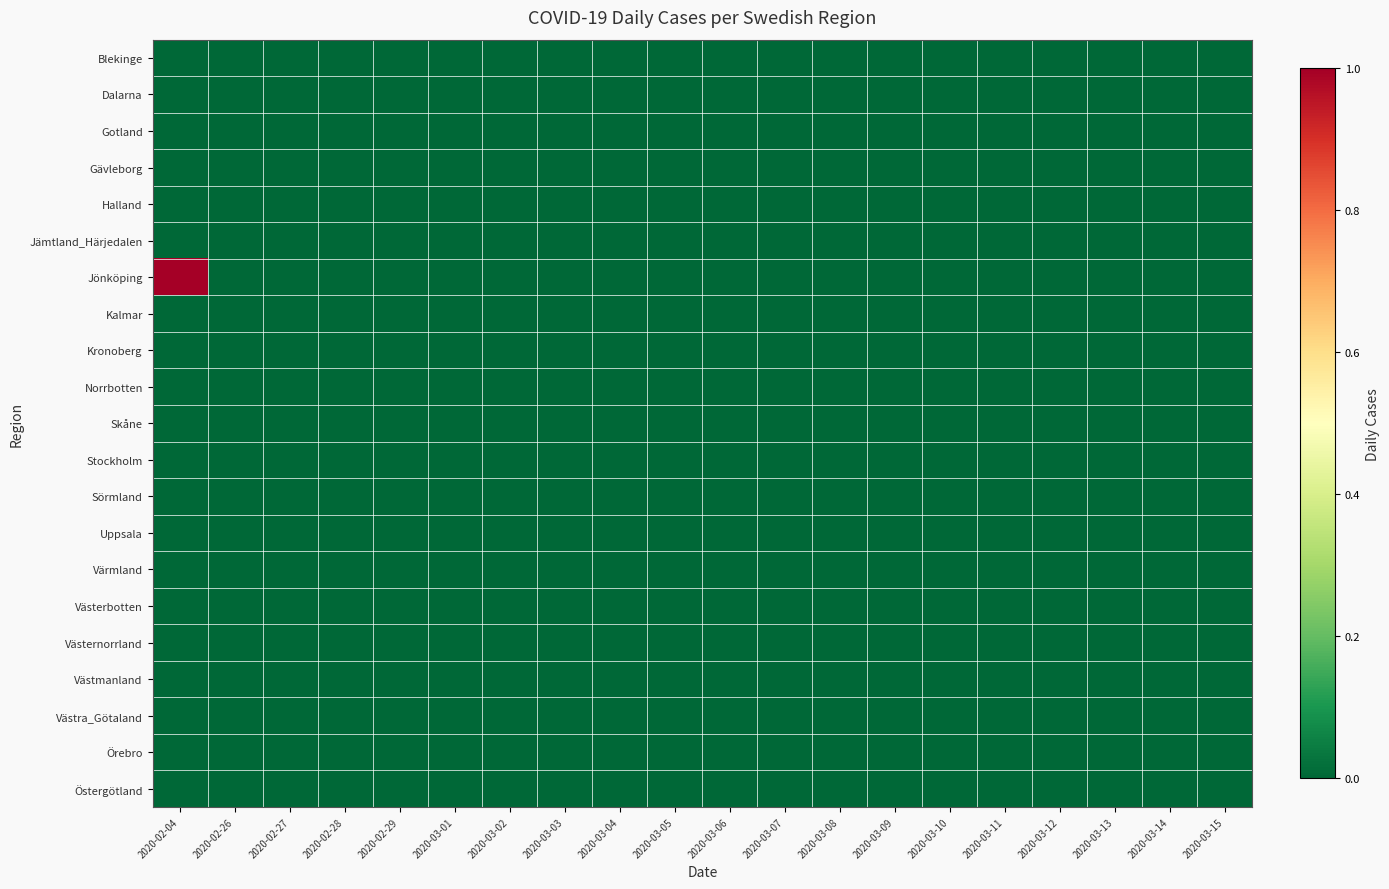

Reading left to right, list all the values displayed in this chart.

Blekinge: 2020-02-04=0	2020-02-26=0	2020-02-27=0	2020-02-28=0	2020-02-29=0	2020-03-01=0	2020-03-02=0	2020-03-03=0	2020-03-04=0	2020-03-05=0	2020-03-06=0	2020-03-07=0	2020-03-08=0	2020-03-09=0	2020-03-10=0	2020-03-11=0	2020-03-12=0	2020-03-13=0	2020-03-14=0	2020-03-15=0
Dalarna: 2020-02-04=0	2020-02-26=0	2020-02-27=0	2020-02-28=0	2020-02-29=0	2020-03-01=0	2020-03-02=0	2020-03-03=0	2020-03-04=0	2020-03-05=0	2020-03-06=0	2020-03-07=0	2020-03-08=0	2020-03-09=0	2020-03-10=0	2020-03-11=0	2020-03-12=0	2020-03-13=0	2020-03-14=0	2020-03-15=0
Gotland: 2020-02-04=0	2020-02-26=0	2020-02-27=0	2020-02-28=0	2020-02-29=0	2020-03-01=0	2020-03-02=0	2020-03-03=0	2020-03-04=0	2020-03-05=0	2020-03-06=0	2020-03-07=0	2020-03-08=0	2020-03-09=0	2020-03-10=0	2020-03-11=0	2020-03-12=0	2020-03-13=0	2020-03-14=0	2020-03-15=0
Gävleborg: 2020-02-04=0	2020-02-26=0	2020-02-27=0	2020-02-28=0	2020-02-29=0	2020-03-01=0	2020-03-02=0	2020-03-03=0	2020-03-04=0	2020-03-05=0	2020-03-06=0	2020-03-07=0	2020-03-08=0	2020-03-09=0	2020-03-10=0	2020-03-11=0	2020-03-12=0	2020-03-13=0	2020-03-14=0	2020-03-15=0
Halland: 2020-02-04=0	2020-02-26=0	2020-02-27=0	2020-02-28=0	2020-02-29=0	2020-03-01=0	2020-03-02=0	2020-03-03=0	2020-03-04=0	2020-03-05=0	2020-03-06=0	2020-03-07=0	2020-03-08=0	2020-03-09=0	2020-03-10=0	2020-03-11=0	2020-03-12=0	2020-03-13=0	2020-03-14=0	2020-03-15=0
Jämtland_Härjedalen: 2020-02-04=0	2020-02-26=0	2020-02-27=0	2020-02-28=0	2020-02-29=0	2020-03-01=0	2020-03-02=0	2020-03-03=0	2020-03-04=0	2020-03-05=0	2020-03-06=0	2020-03-07=0	2020-03-08=0	2020-03-09=0	2020-03-10=0	2020-03-11=0	2020-03-12=0	2020-03-13=0	2020-03-14=0	2020-03-15=0
Jönköping: 2020-02-04=1	2020-02-26=0	2020-02-27=0	2020-02-28=0	2020-02-29=0	2020-03-01=0	2020-03-02=0	2020-03-03=0	2020-03-04=0	2020-03-05=0	2020-03-06=0	2020-03-07=0	2020-03-08=0	2020-03-09=0	2020-03-10=0	2020-03-11=0	2020-03-12=0	2020-03-13=0	2020-03-14=0	2020-03-15=0
Kalmar: 2020-02-04=0	2020-02-26=0	2020-02-27=0	2020-02-28=0	2020-02-29=0	2020-03-01=0	2020-03-02=0	2020-03-03=0	2020-03-04=0	2020-03-05=0	2020-03-06=0	2020-03-07=0	2020-03-08=0	2020-03-09=0	2020-03-10=0	2020-03-11=0	2020-03-12=0	2020-03-13=0	2020-03-14=0	2020-03-15=0
Kronoberg: 2020-02-04=0	2020-02-26=0	2020-02-27=0	2020-02-28=0	2020-02-29=0	2020-03-01=0	2020-03-02=0	2020-03-03=0	2020-03-04=0	2020-03-05=0	2020-03-06=0	2020-03-07=0	2020-03-08=0	2020-03-09=0	2020-03-10=0	2020-03-11=0	2020-03-12=0	2020-03-13=0	2020-03-14=0	2020-03-15=0
Norrbotten: 2020-02-04=0	2020-02-26=0	2020-02-27=0	2020-02-28=0	2020-02-29=0	2020-03-01=0	2020-03-02=0	2020-03-03=0	2020-03-04=0	2020-03-05=0	2020-03-06=0	2020-03-07=0	2020-03-08=0	2020-03-09=0	2020-03-10=0	2020-03-11=0	2020-03-12=0	2020-03-13=0	2020-03-14=0	2020-03-15=0
Skåne: 2020-02-04=0	2020-02-26=0	2020-02-27=0	2020-02-28=0	2020-02-29=0	2020-03-01=0	2020-03-02=0	2020-03-03=0	2020-03-04=0	2020-03-05=0	2020-03-06=0	2020-03-07=0	2020-03-08=0	2020-03-09=0	2020-03-10=0	2020-03-11=0	2020-03-12=0	2020-03-13=0	2020-03-14=0	2020-03-15=0
Stockholm: 2020-02-04=0	2020-02-26=0	2020-02-27=0	2020-02-28=0	2020-02-29=0	2020-03-01=0	2020-03-02=0	2020-03-03=0	2020-03-04=0	2020-03-05=0	2020-03-06=0	2020-03-07=0	2020-03-08=0	2020-03-09=0	2020-03-10=0	2020-03-11=0	2020-03-12=0	2020-03-13=0	2020-03-14=0	2020-03-15=0
Sörmland: 2020-02-04=0	2020-02-26=0	2020-02-27=0	2020-02-28=0	2020-02-29=0	2020-03-01=0	2020-03-02=0	2020-03-03=0	2020-03-04=0	2020-03-05=0	2020-03-06=0	2020-03-07=0	2020-03-08=0	2020-03-09=0	2020-03-10=0	2020-03-11=0	2020-03-12=0	2020-03-13=0	2020-03-14=0	2020-03-15=0
Uppsala: 2020-02-04=0	2020-02-26=0	2020-02-27=0	2020-02-28=0	2020-02-29=0	2020-03-01=0	2020-03-02=0	2020-03-03=0	2020-03-04=0	2020-03-05=0	2020-03-06=0	2020-03-07=0	2020-03-08=0	2020-03-09=0	2020-03-10=0	2020-03-11=0	2020-03-12=0	2020-03-13=0	2020-03-14=0	2020-03-15=0
Värmland: 2020-02-04=0	2020-02-26=0	2020-02-27=0	2020-02-28=0	2020-02-29=0	2020-03-01=0	2020-03-02=0	2020-03-03=0	2020-03-04=0	2020-03-05=0	2020-03-06=0	2020-03-07=0	2020-03-08=0	2020-03-09=0	2020-03-10=0	2020-03-11=0	2020-03-12=0	2020-03-13=0	2020-03-14=0	2020-03-15=0
Västerbotten: 2020-02-04=0	2020-02-26=0	2020-02-27=0	2020-02-28=0	2020-02-29=0	2020-03-01=0	2020-03-02=0	2020-03-03=0	2020-03-04=0	2020-03-05=0	2020-03-06=0	2020-03-07=0	2020-03-08=0	2020-03-09=0	2020-03-10=0	2020-03-11=0	2020-03-12=0	2020-03-13=0	2020-03-14=0	2020-03-15=0
Västernorrland: 2020-02-04=0	2020-02-26=0	2020-02-27=0	2020-02-28=0	2020-02-29=0	2020-03-01=0	2020-03-02=0	2020-03-03=0	2020-03-04=0	2020-03-05=0	2020-03-06=0	2020-03-07=0	2020-03-08=0	2020-03-09=0	2020-03-10=0	2020-03-11=0	2020-03-12=0	2020-03-13=0	2020-03-14=0	2020-03-15=0
Västmanland: 2020-02-04=0	2020-02-26=0	2020-02-27=0	2020-02-28=0	2020-02-29=0	2020-03-01=0	2020-03-02=0	2020-03-03=0	2020-03-04=0	2020-03-05=0	2020-03-06=0	2020-03-07=0	2020-03-08=0	2020-03-09=0	2020-03-10=0	2020-03-11=0	2020-03-12=0	2020-03-13=0	2020-03-14=0	2020-03-15=0
Västra_Götaland: 2020-02-04=0	2020-02-26=0	2020-02-27=0	2020-02-28=0	2020-02-29=0	2020-03-01=0	2020-03-02=0	2020-03-03=0	2020-03-04=0	2020-03-05=0	2020-03-06=0	2020-03-07=0	2020-03-08=0	2020-03-09=0	2020-03-10=0	2020-03-11=0	2020-03-12=0	2020-03-13=0	2020-03-14=0	2020-03-15=0
Örebro: 2020-02-04=0	2020-02-26=0	2020-02-27=0	2020-02-28=0	2020-02-29=0	2020-03-01=0	2020-03-02=0	2020-03-03=0	2020-03-04=0	2020-03-05=0	2020-03-06=0	2020-03-07=0	2020-03-08=0	2020-03-09=0	2020-03-10=0	2020-03-11=0	2020-03-12=0	2020-03-13=0	2020-03-14=0	2020-03-15=0
Östergötland: 2020-02-04=0	2020-02-26=0	2020-02-27=0	2020-02-28=0	2020-02-29=0	2020-03-01=0	2020-03-02=0	2020-03-03=0	2020-03-04=0	2020-03-05=0	2020-03-06=0	2020-03-07=0	2020-03-08=0	2020-03-09=0	2020-03-10=0	2020-03-11=0	2020-03-12=0	2020-03-13=0	2020-03-14=0	2020-03-15=0